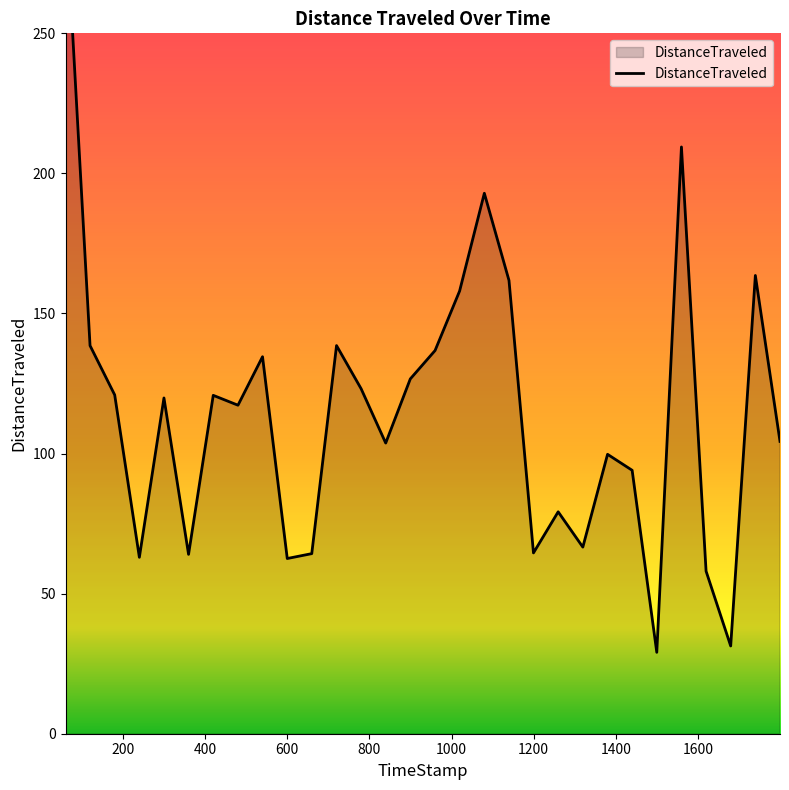

List the labels in order of value, largest first.

60, 1559.9, 1079.9, 1739.9, 1139.95, 1019.66, 719.99, 119.71, 959.92, 539.74, 899.63, 779.85, 179.75, 419.73, 299.7, 479.97, 1799.92, 839.72, 1379.99, 1439.85, 1259.73, 1319.78, 1199.58, 659.64, 359.61, 239.8, 599.97, 1619.9, 1679.83, 1499.85